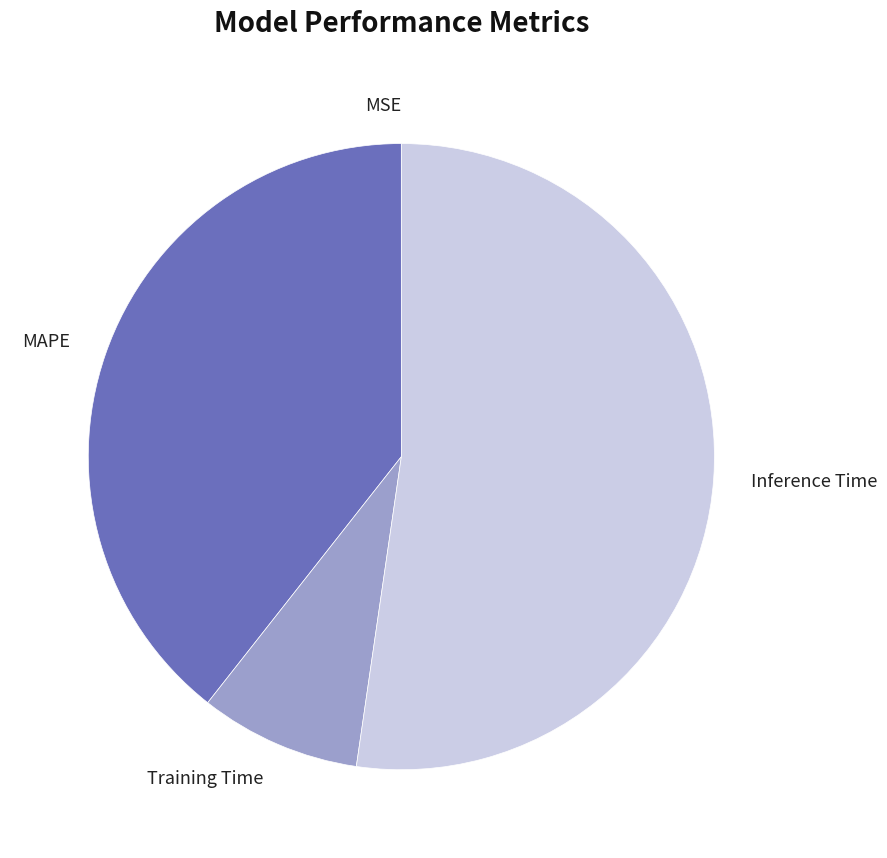

Between Training Time and Inference Time, which is larger?

Inference Time